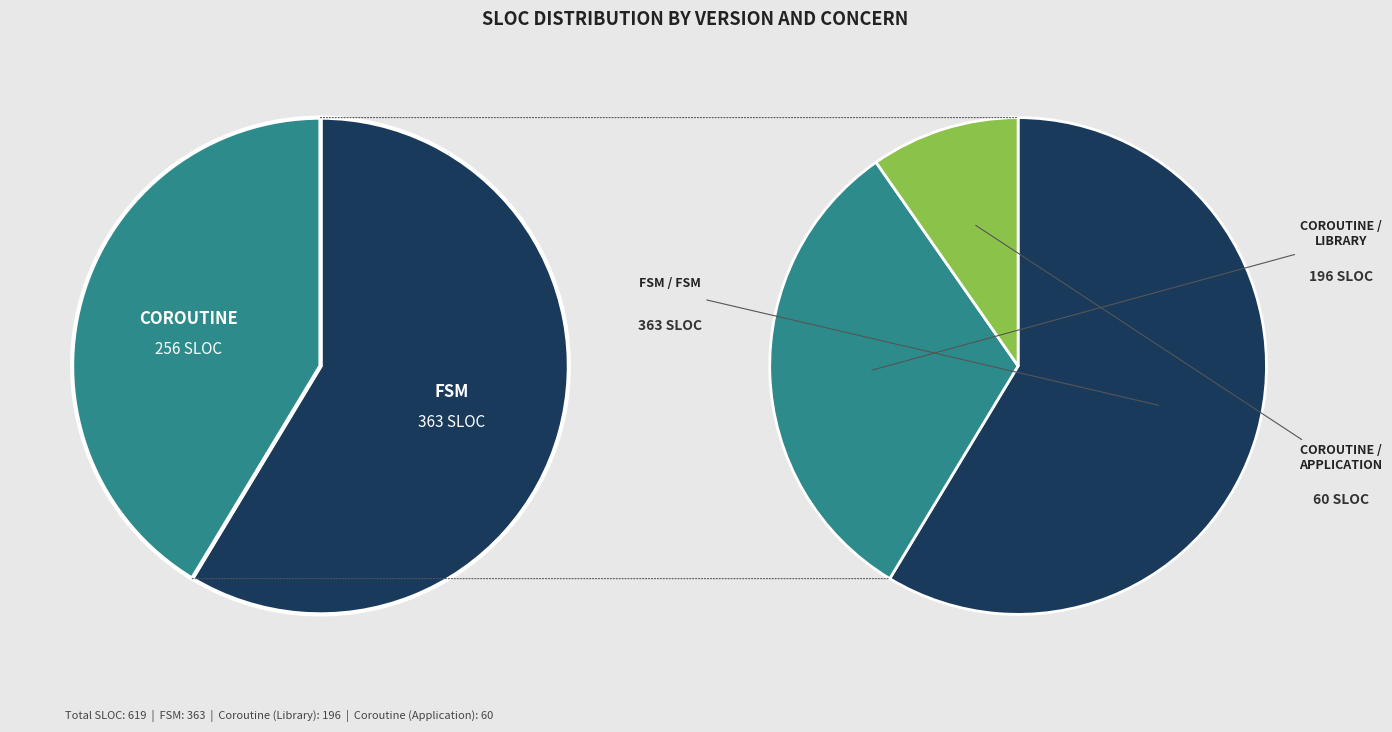

Which slice is the largest?

FSM / FSM